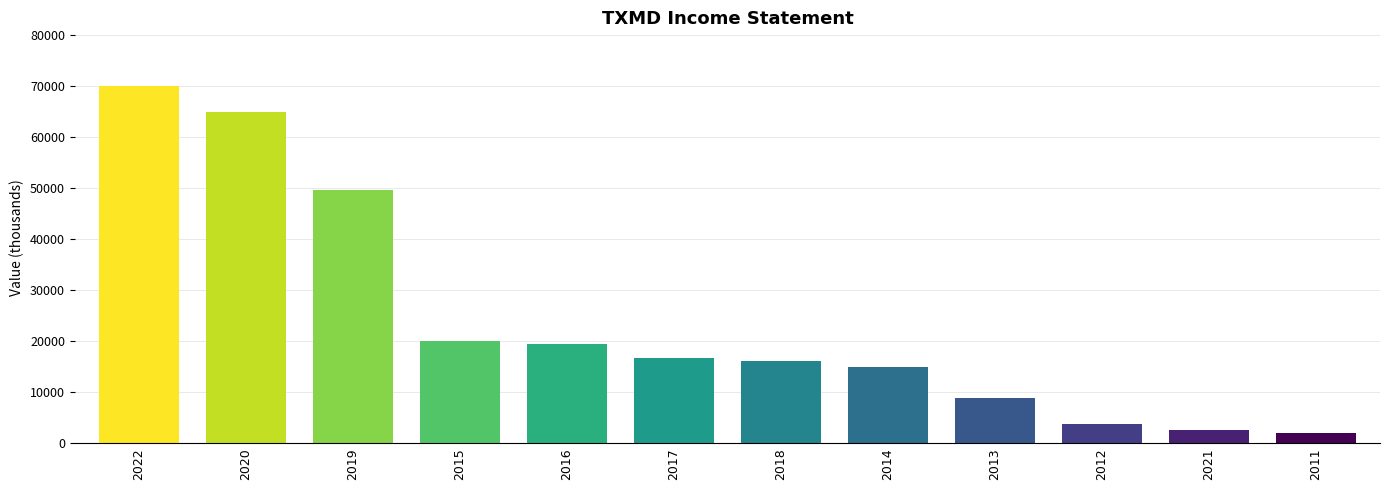

The chart shows a value of 3800 at 2012. True or false?

True